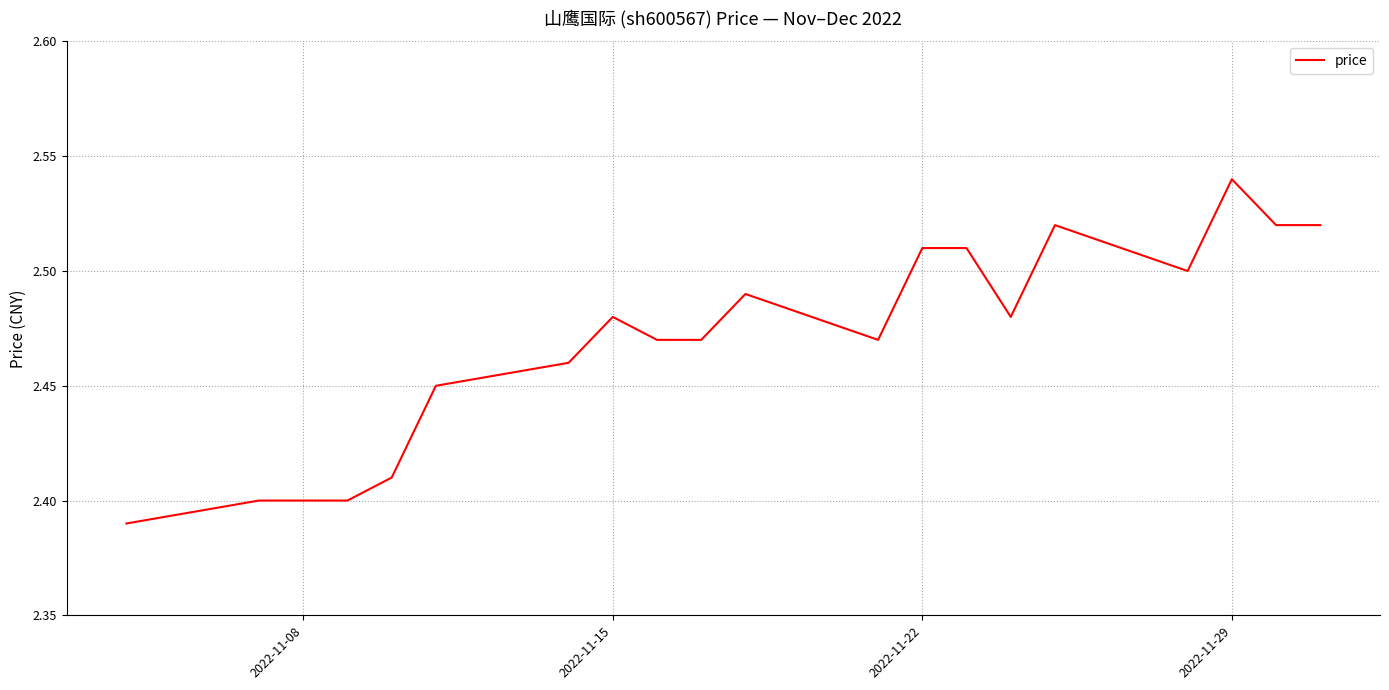

Does the chart display data point markers on the line(s)?

No